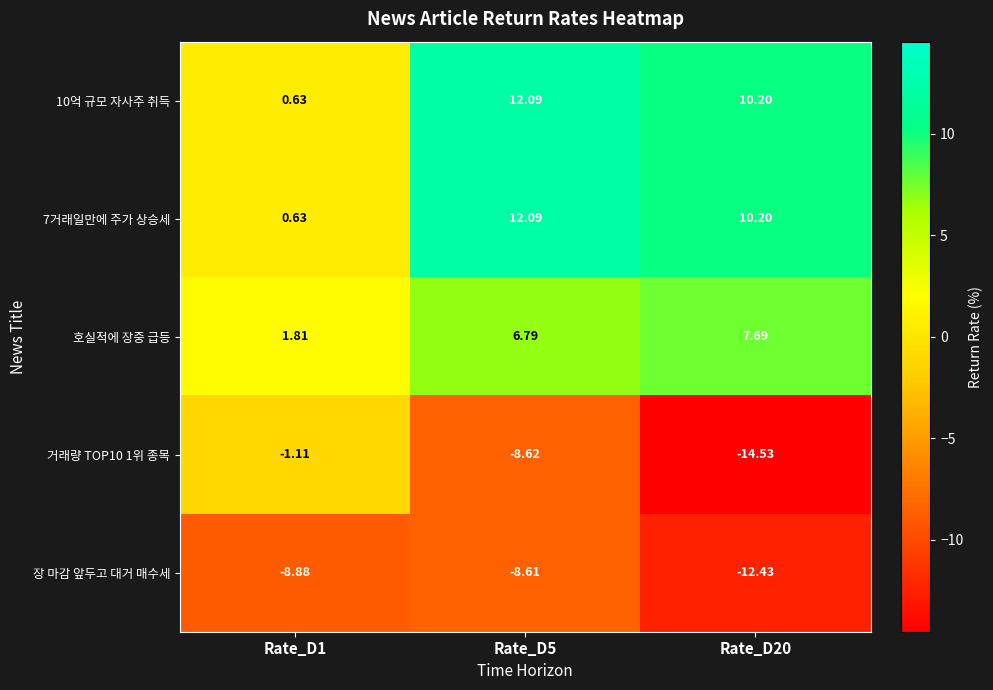

How many series are shown in this chart?

5